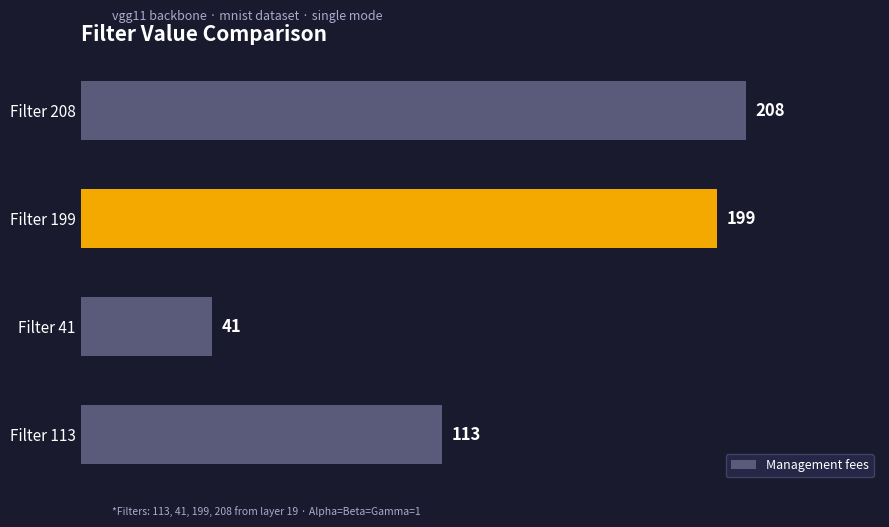

Read the value at Filter 199, to the nearest 5.

200